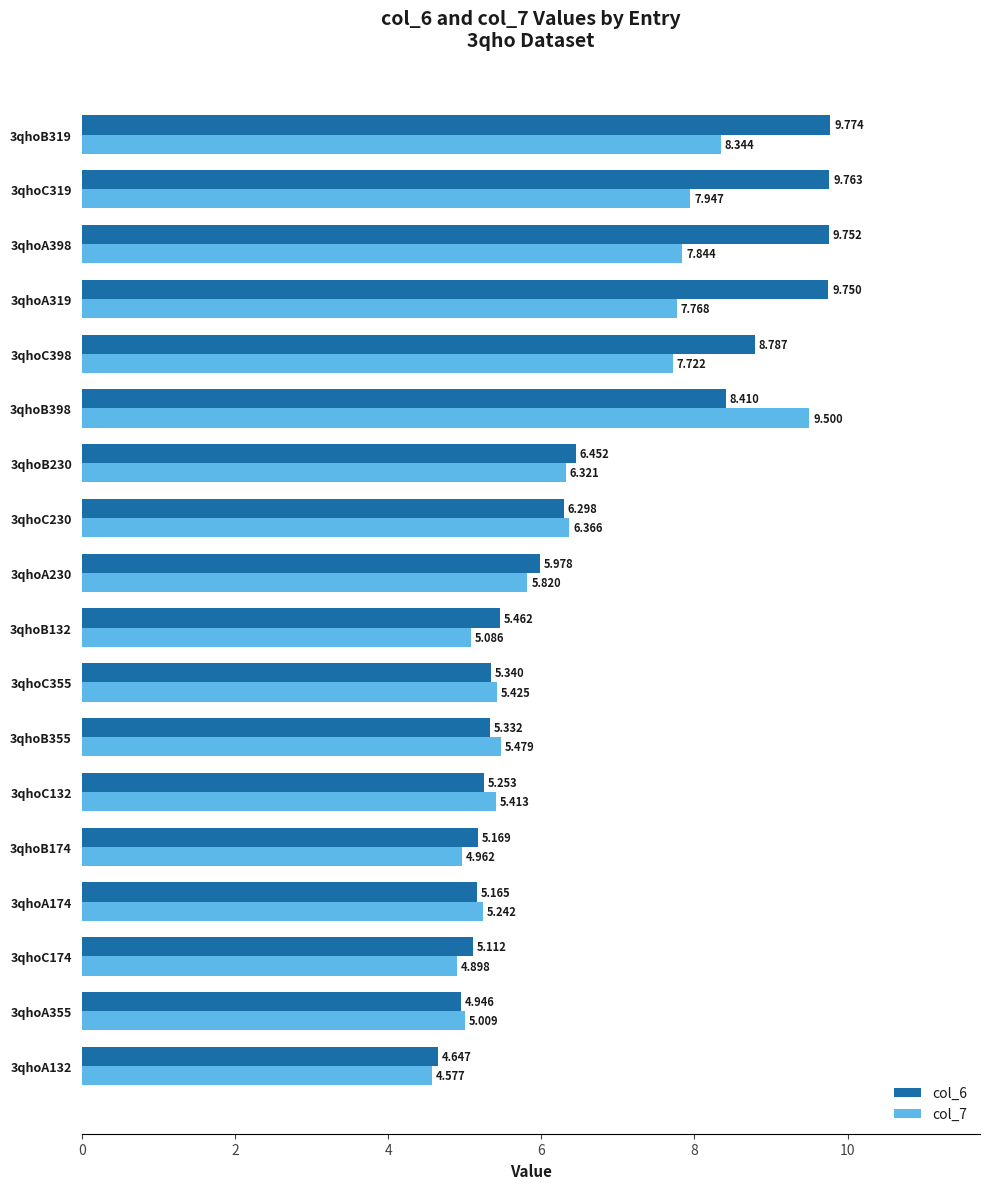

How many data points does each series have?

18